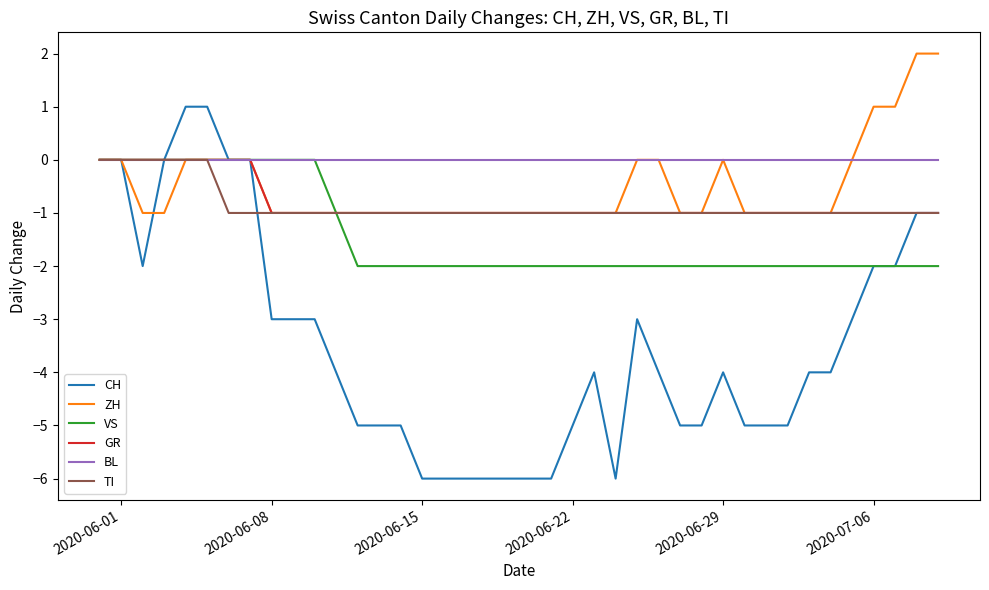

What is the greatest value displayed?

2